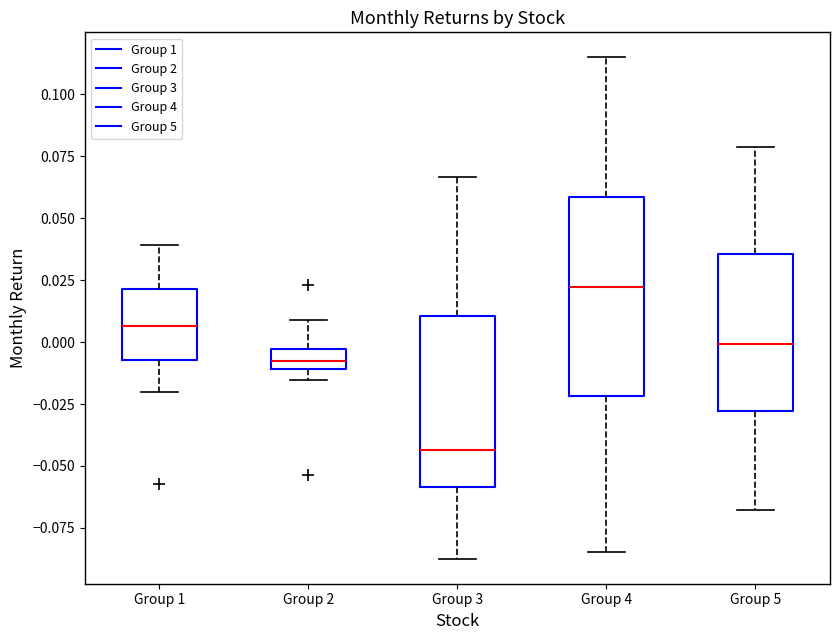

Which box's median line is the highest?

Group 4